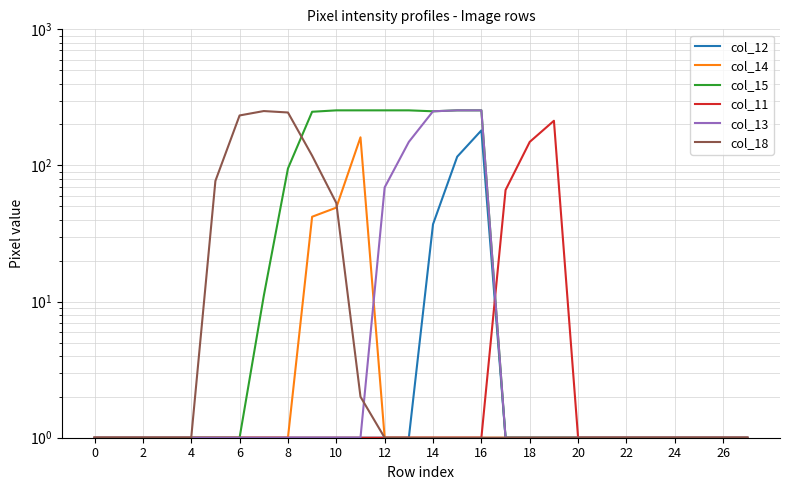

Between which two adjacent categories do col_11 and col_15 first intersect?

16 and 17